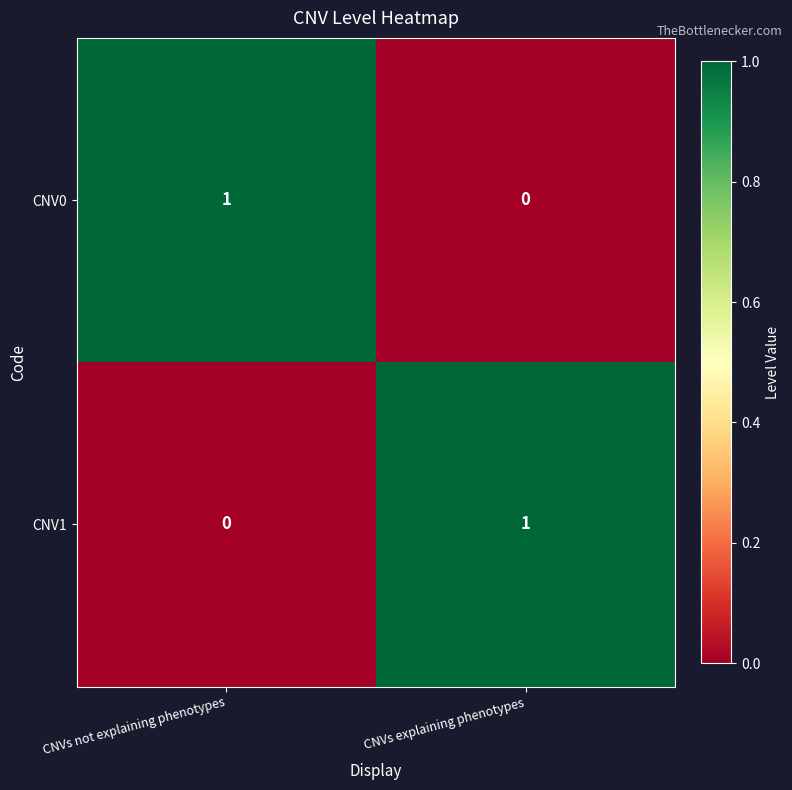

What is the difference between the highest and lowest values at CNVs explaining phenotypes?

1